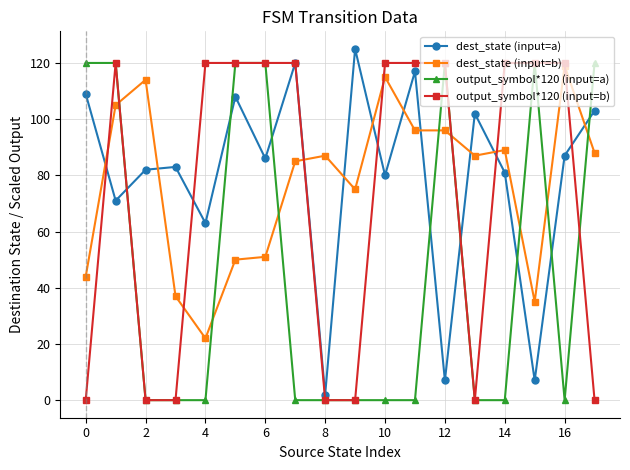

What is the lowest value of the dest_state (input=a) series?

2